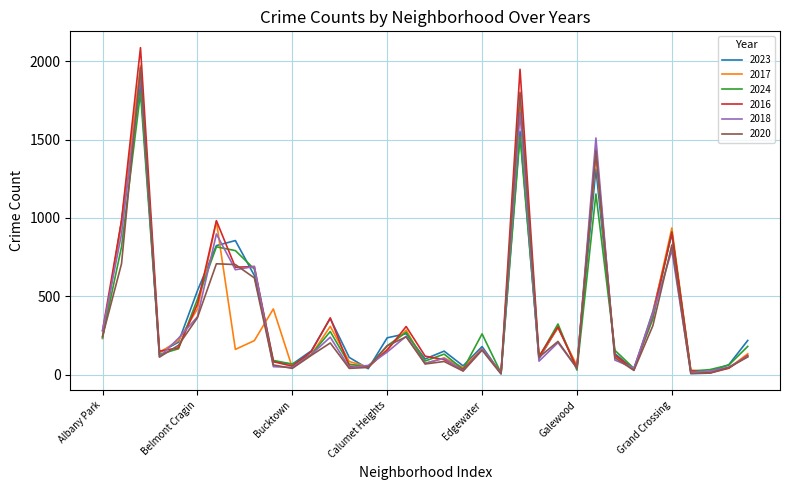

What is the maximum value shown in the chart?

2086